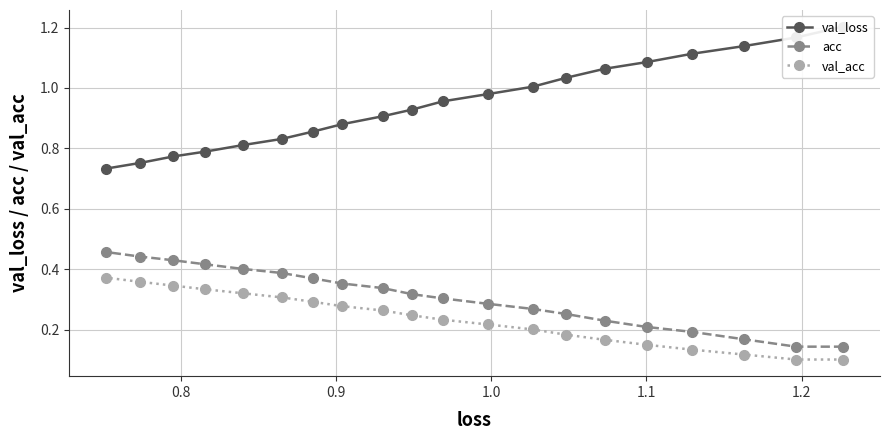

What is the maximum value shown in the chart?

1.2